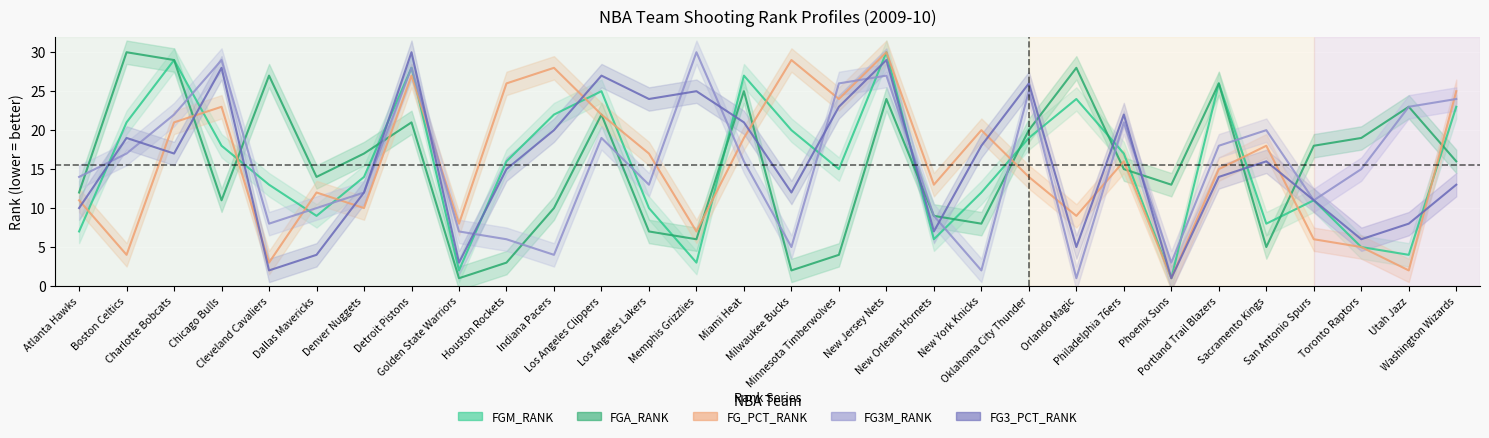

Reading right to left, what are all the values shown in this chart?

FGM_RANK: 23	4	5	11	8	26	1	17	24	19	12	6	30	15	20	27	3	10	25	22	16	2	28	14	9	13	18	29	21	7
FGA_RANK: 16	23	19	18	5	26	13	15	28	20	8	9	24	4	2	25	6	7	22	10	3	1	21	17	14	27	11	29	30	12
FG_PCT_RANK: 25	2	5	6	18	15	1	16	9	14	20	13	30	24	29	19	7	17	22	28	26	8	27	10	12	3	23	21	4	11
FG3M_RANK: 24	23	15	11	20	18	3	21	1	25	2	9	27	26	5	16	30	13	19	4	6	7	28	12	10	8	29	22	17	14
FG3_PCT_RANK: 13	8	6	11	16	14	1	22	5	26	18	7	29	23	12	21	25	24	27	20	15	3	30	12	4	2	28	17	19	10